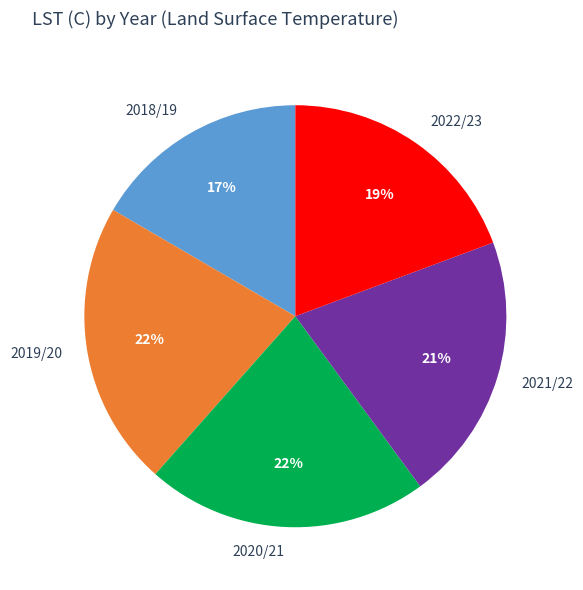

To the nearest percent, what portion does 2020/21 represent?

22%